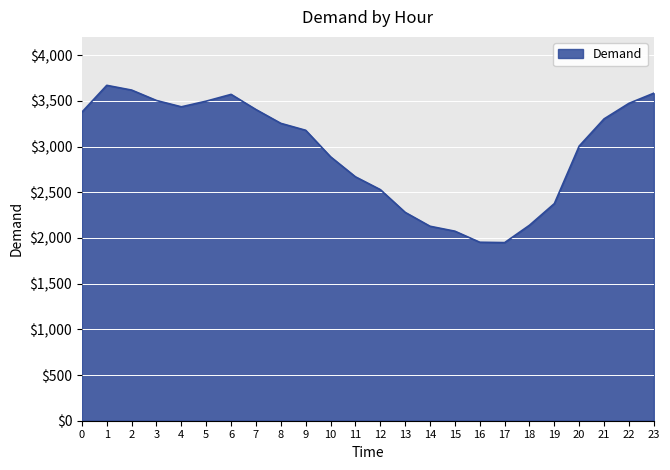

What is the smallest value displayed?

1949